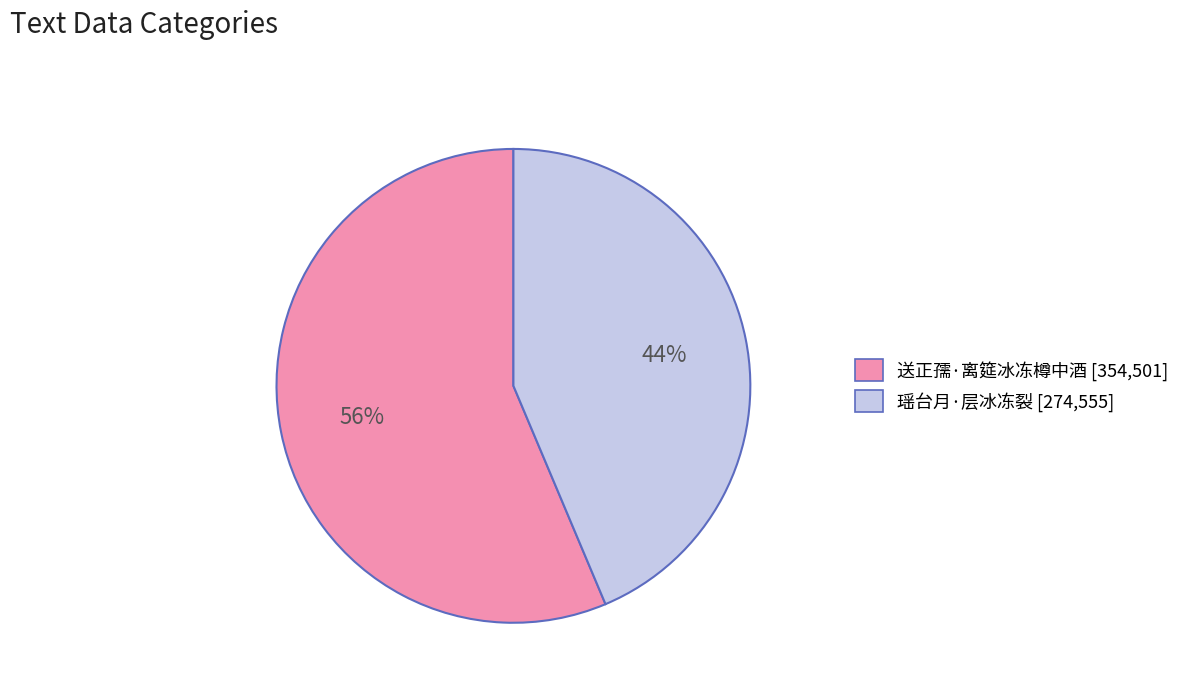

Is it true that 瑶台月·层冰冻裂 is 44% of the pie?

True